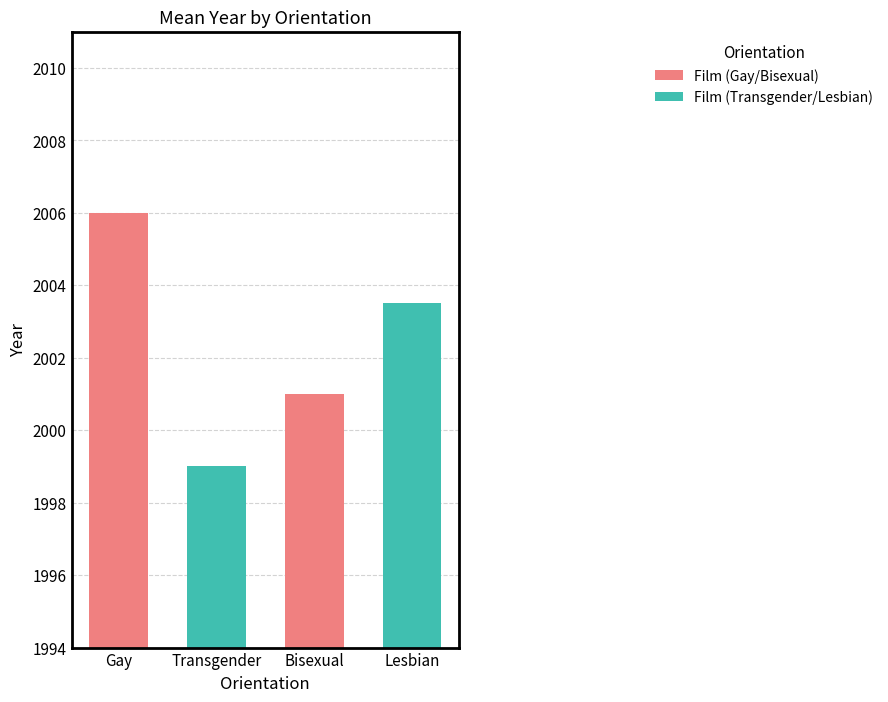

What is the value of the 2nd bar from the left?

1999.0